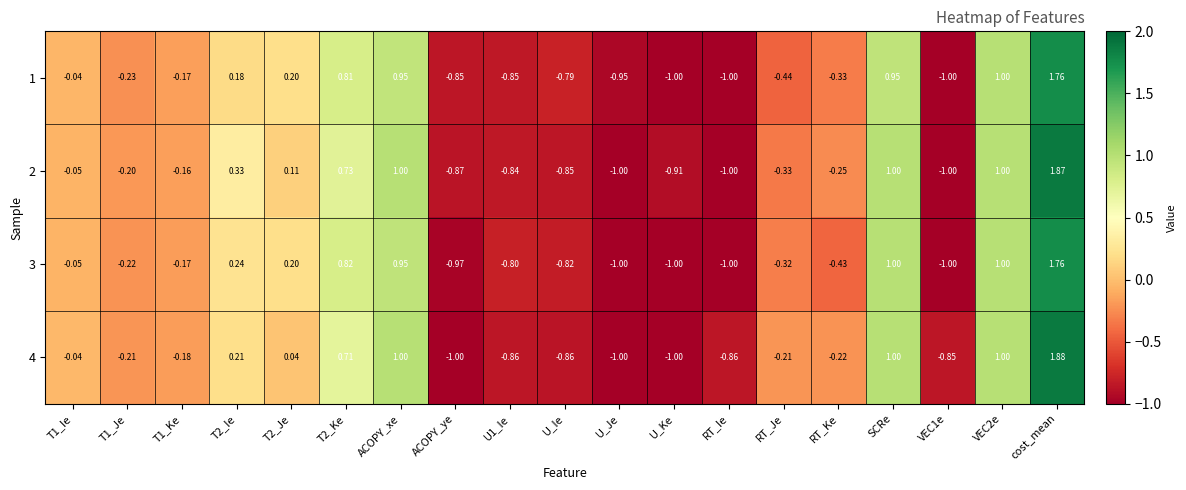

At which category is the sum across all series the highest?

cost_mean